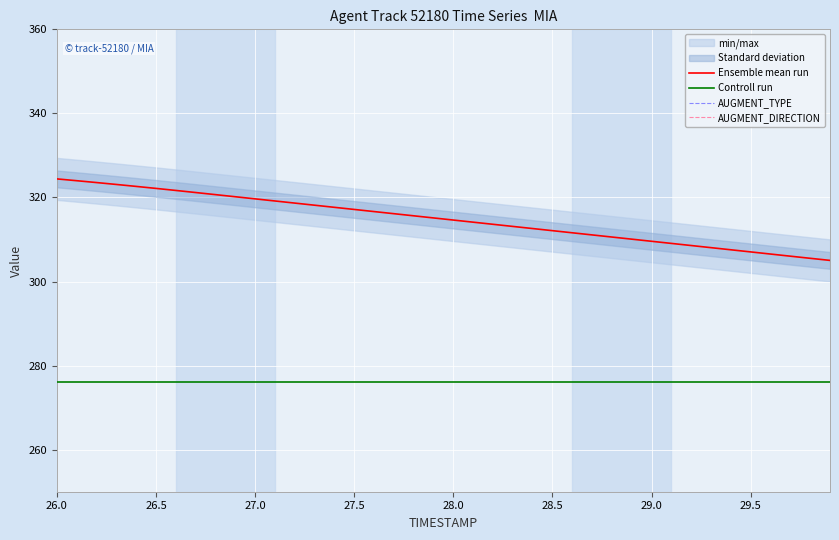

Which series has the largest range (max minus min)?

Ensemble mean run